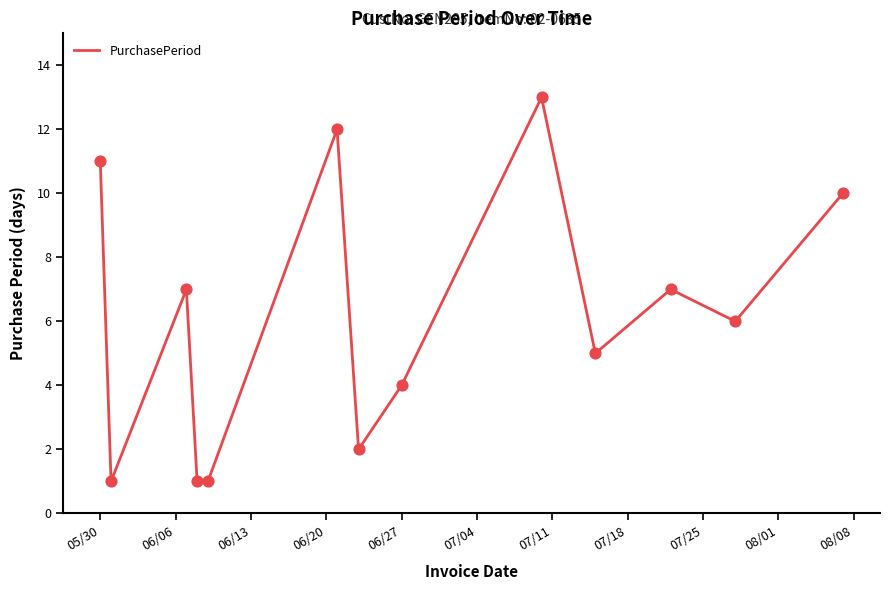

What is the difference between the maximum and minimum values?

12